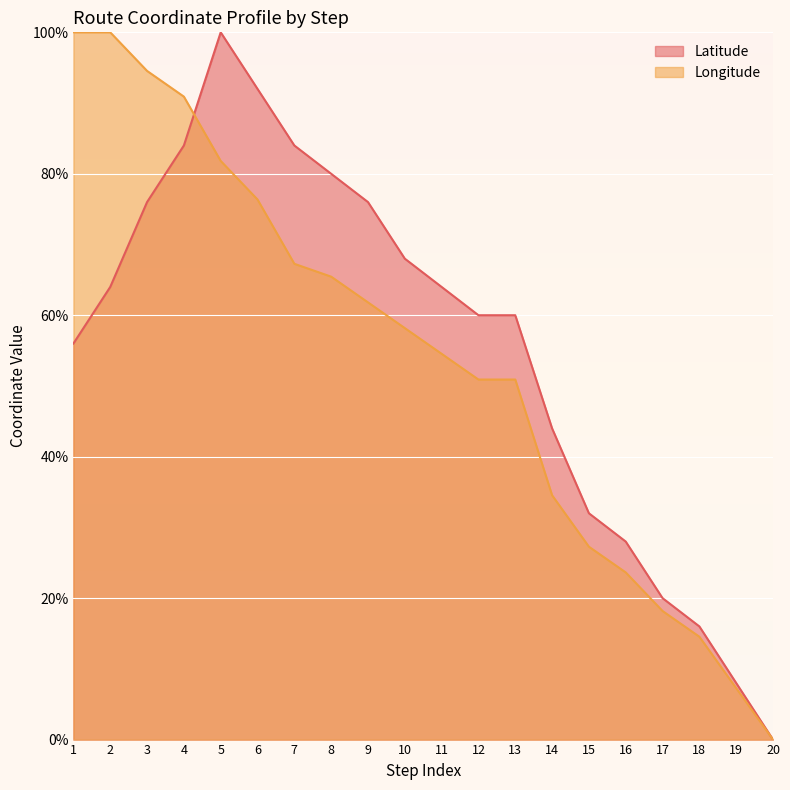

Which label corresponds to the smallest value in the chart?

20